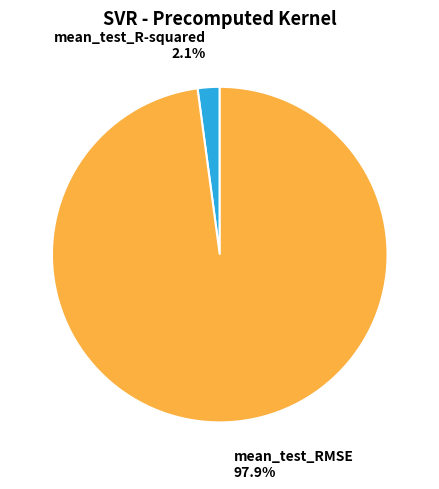

Does any single category account for the majority?

Yes